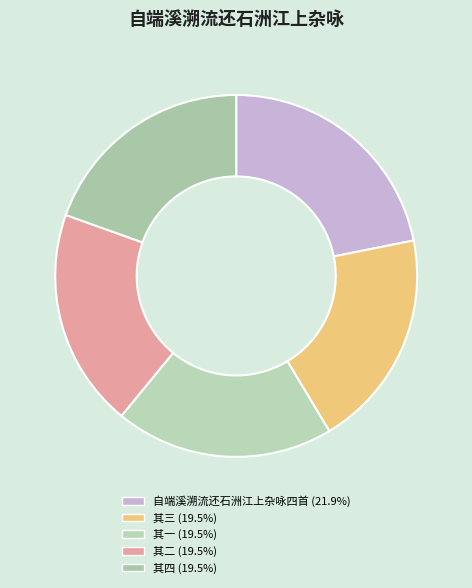

How many slices are in this pie chart?

5